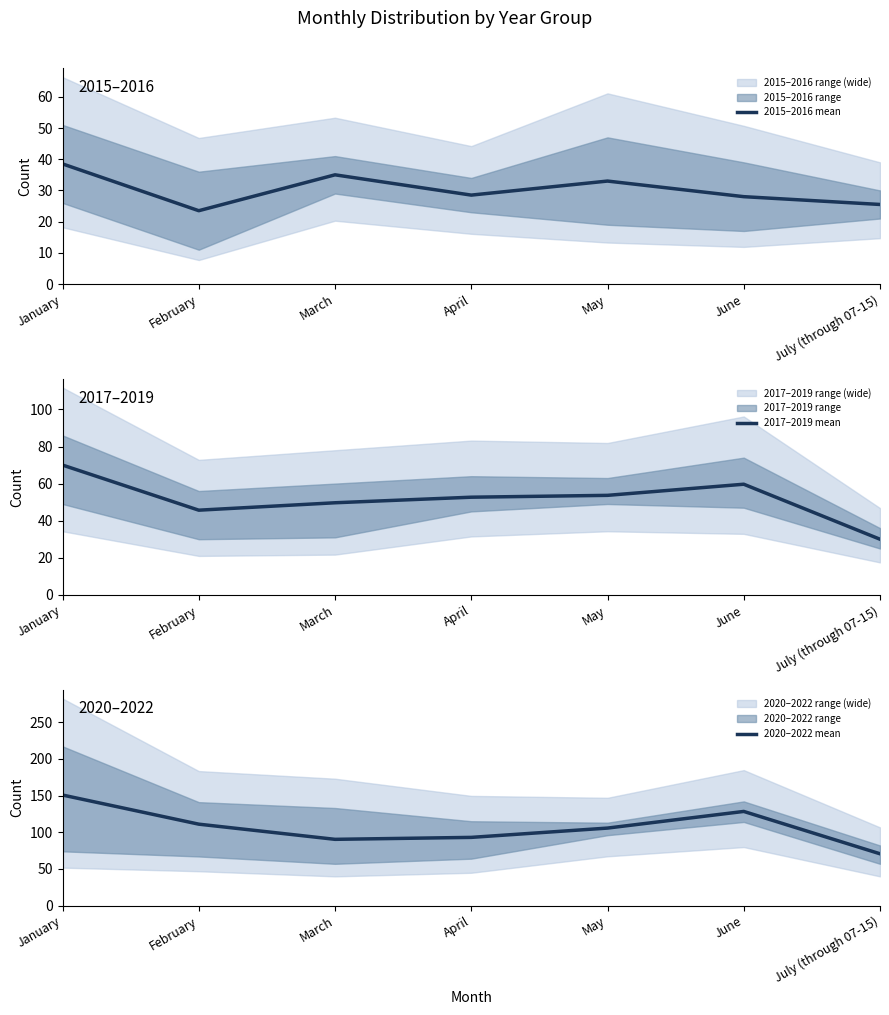

How many data points in 2015–2016 mean are above 28?

4